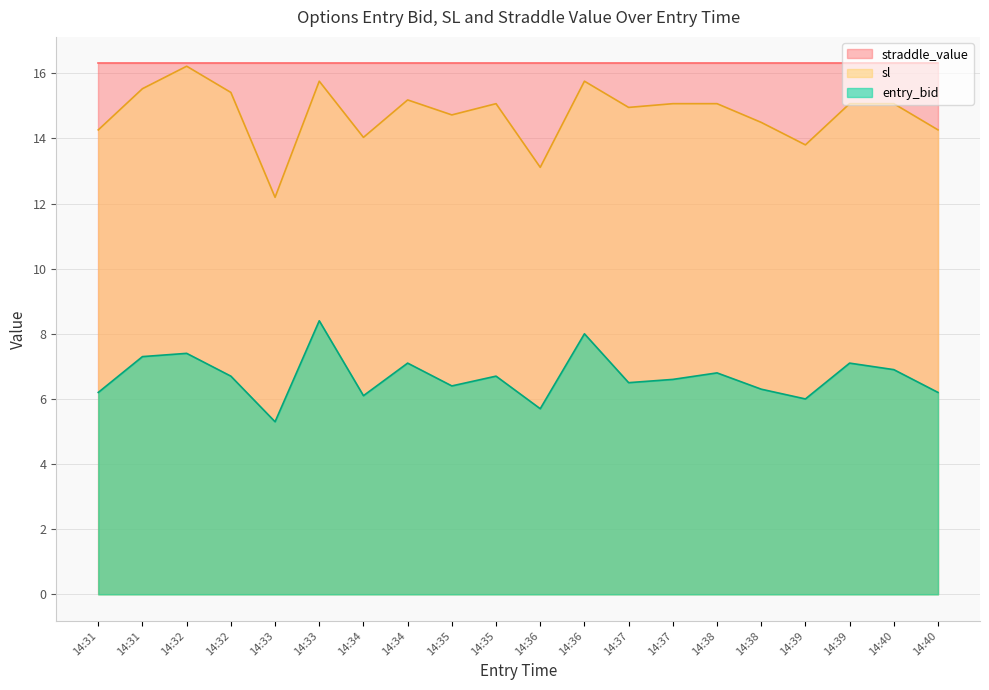

What is the difference between the entry_bid values at 14:34 and 14:36?

0.4